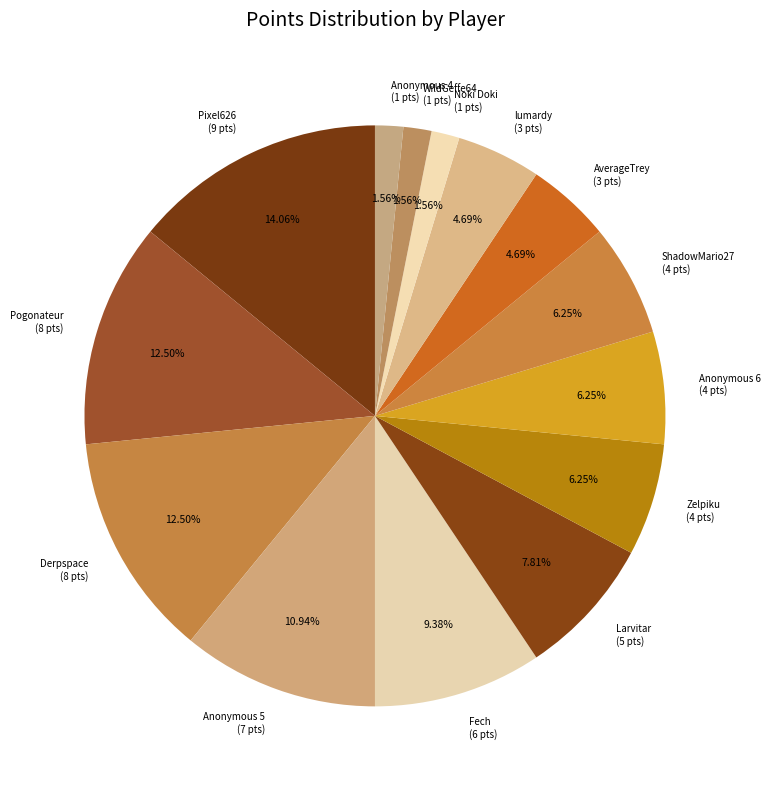

Is Anonymous 5 (7 pts) the majority of the pie?

No